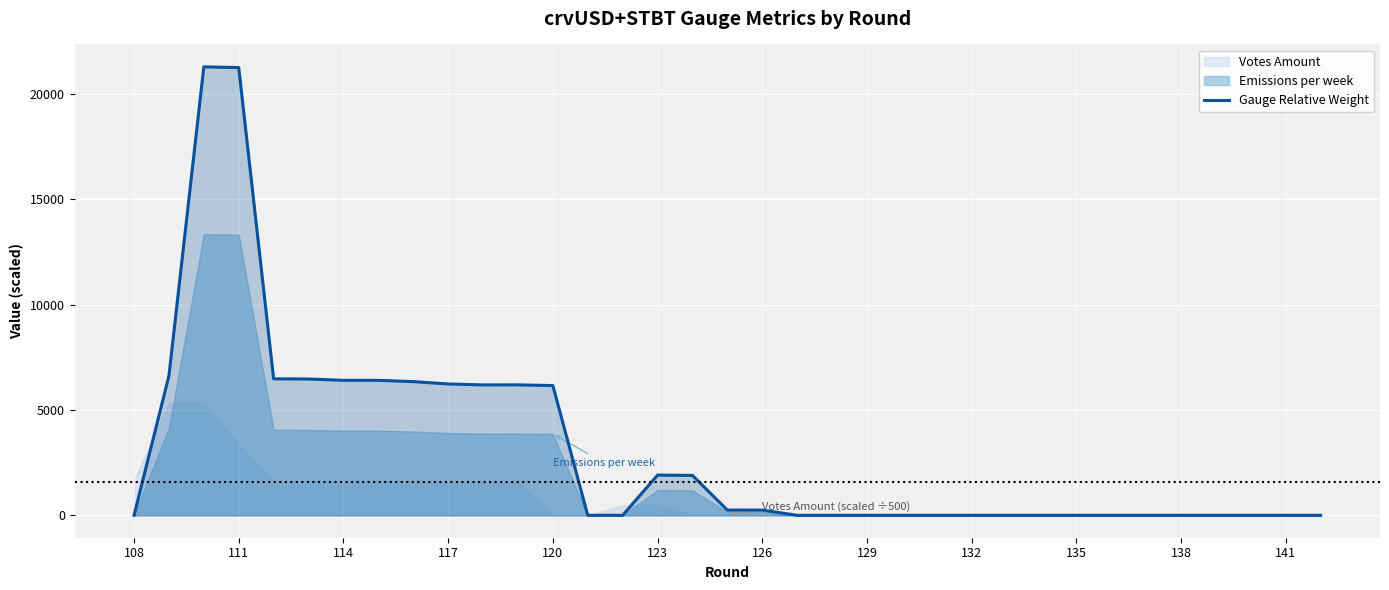

Where is the data nearest to the value 10636?

111